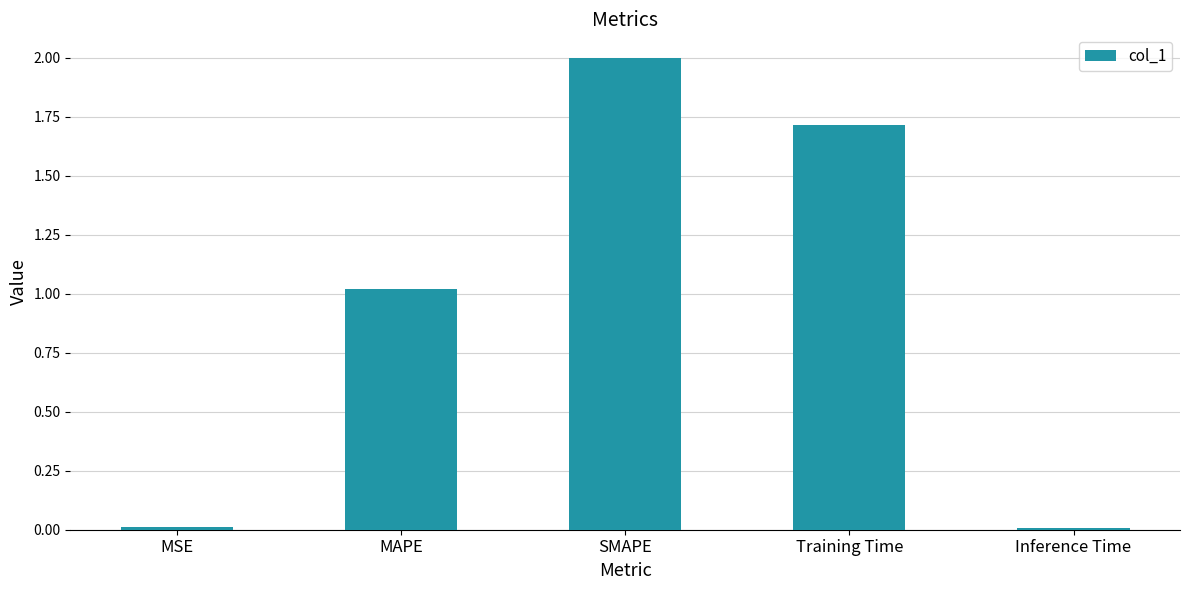

What position from the right is Training Time?

2